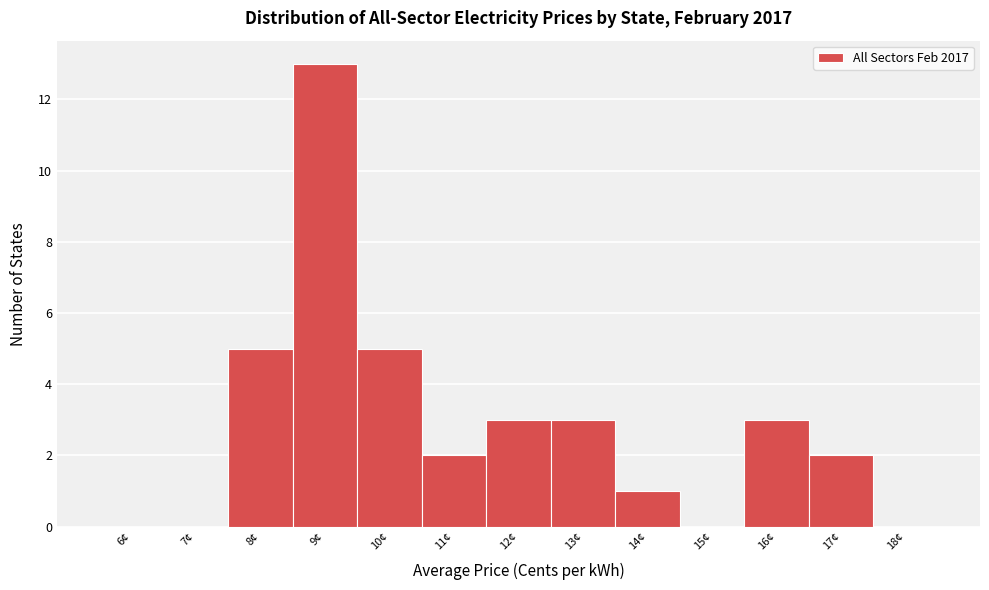

Reading left to right, what are all the values shown in this chart?

6¢=0	7¢=0	8¢=5	9¢=13	10¢=5	11¢=2	12¢=3	13¢=3	14¢=1	15¢=0	16¢=3	17¢=2	18¢=0